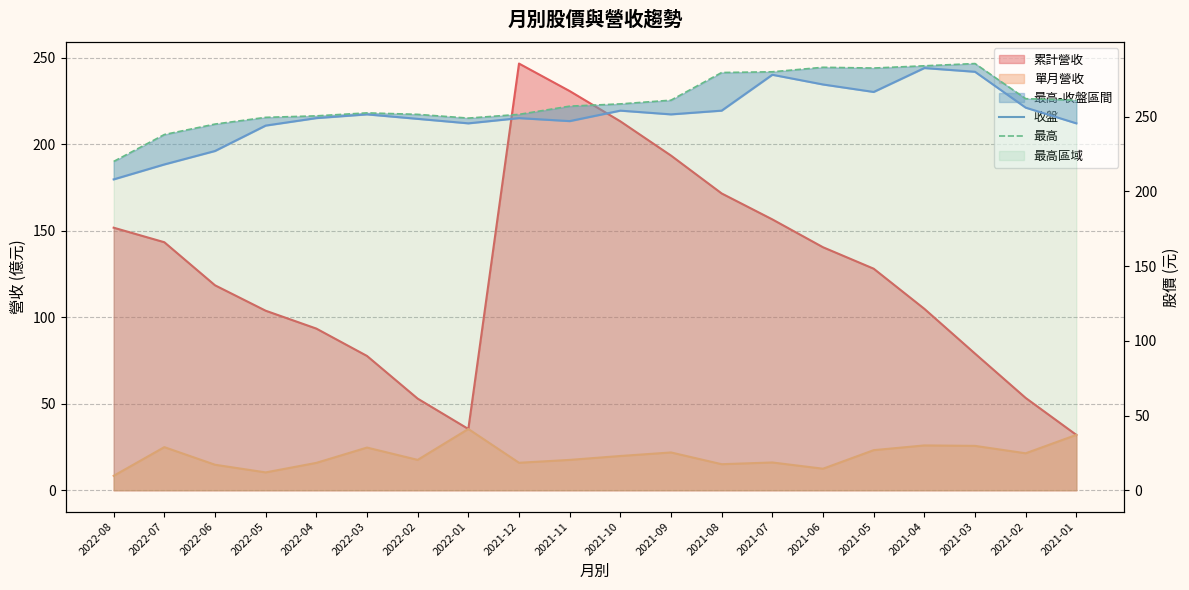

At which label is 最高 closest to 252?

2022-03